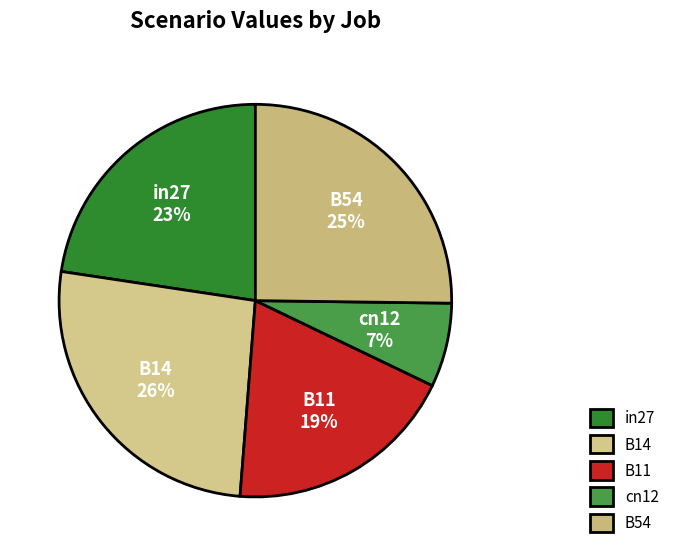

To the nearest percent, what is the difference between the B54 and cn12 slice percentages?

18%